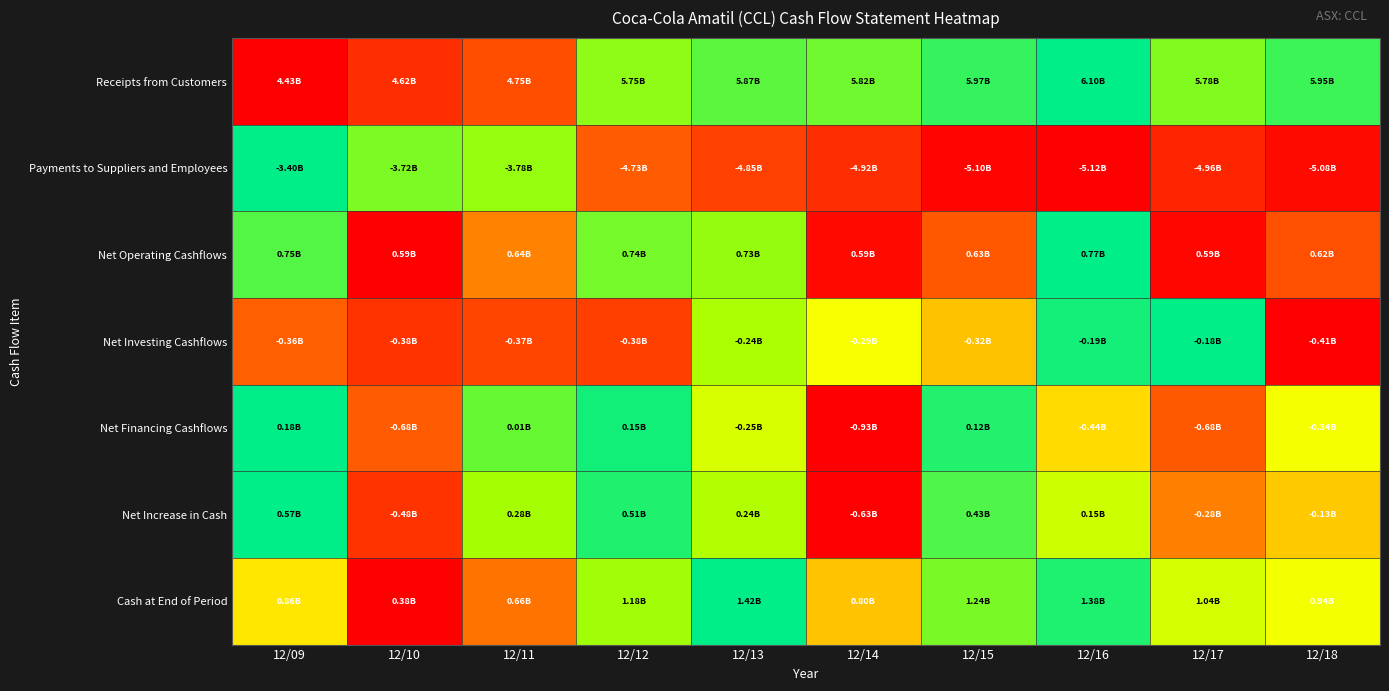

Which series has the widest spread of values?

Receipts from Customers